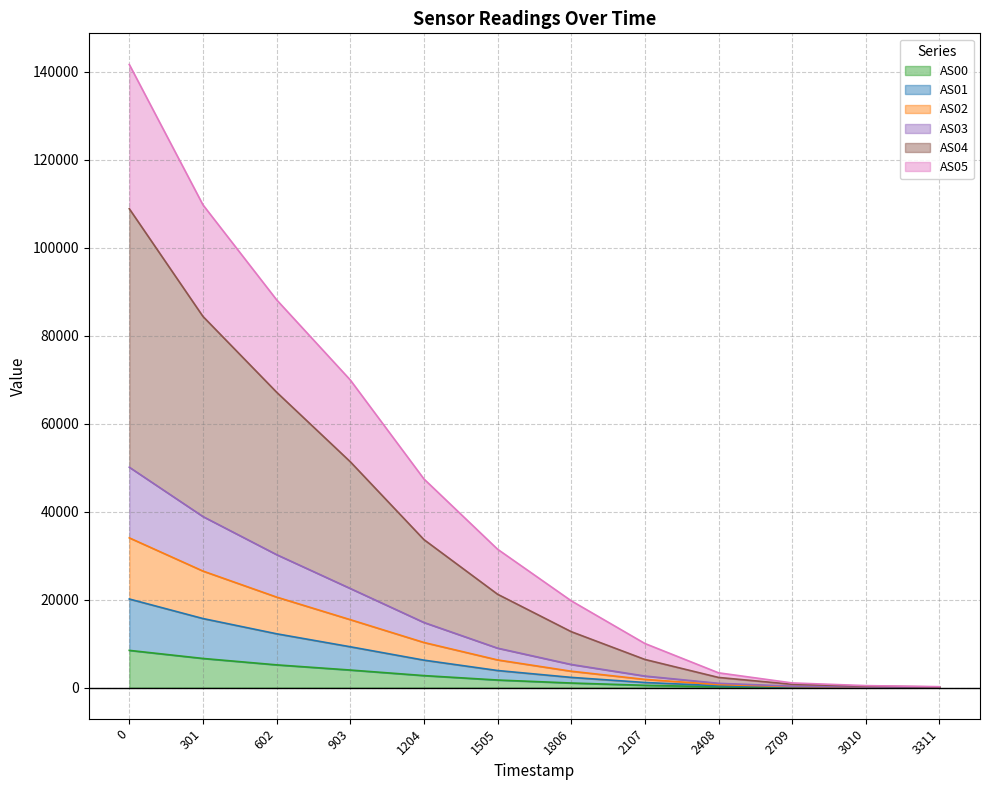

Is it true that AS00 equals 15042 at 0?

False